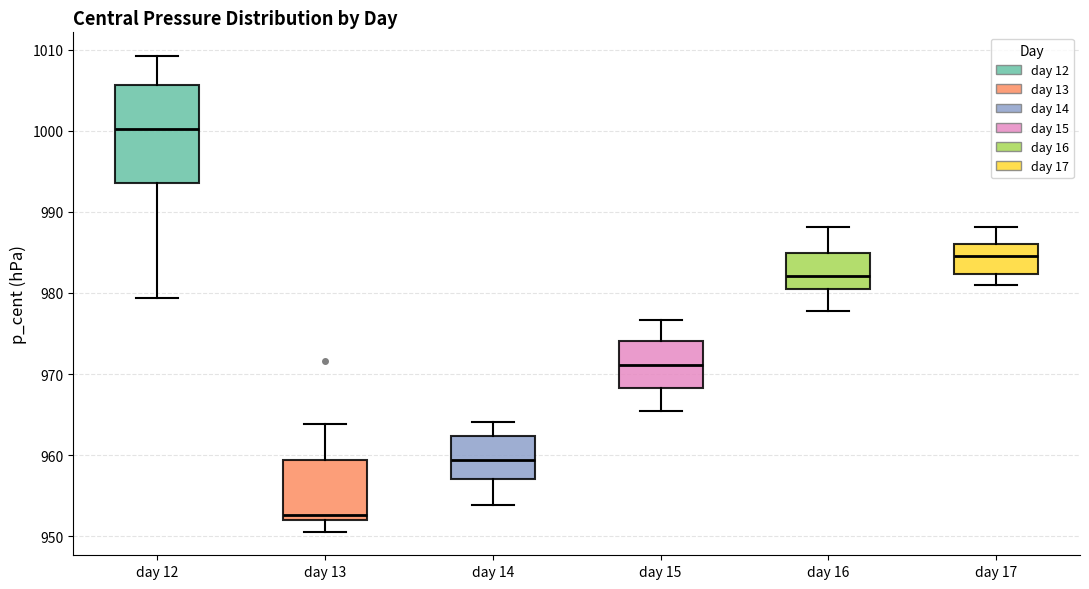

Reading left to right, transcribe this box plot: for each box, give where its median line is, the range the box spans, and where its two whiskers end, as read against the y-axis. The values are not printed on the chart, so give them approximately, as read against the axis.

day 12: median 1000, box 994 to 1006, whiskers 979 to 1009
day 13: median 953, box 952 to 959, whiskers 951 to 964
day 14: median 959, box 957 to 962, whiskers 954 to 964
day 15: median 971, box 968 to 974, whiskers 965 to 977
day 16: median 982, box 980 to 985, whiskers 978 to 988
day 17: median 985, box 982 to 986, whiskers 981 to 988